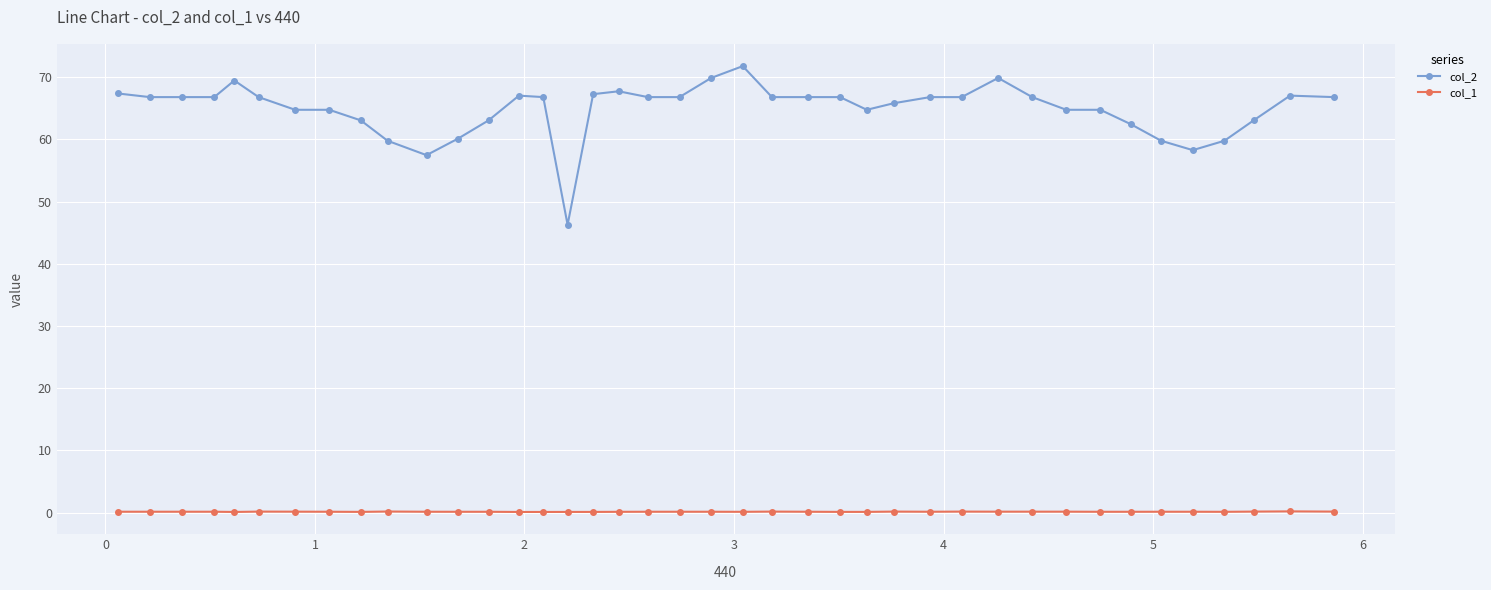

Rank the series by their average value, from lowest to highest.

col_1, col_2